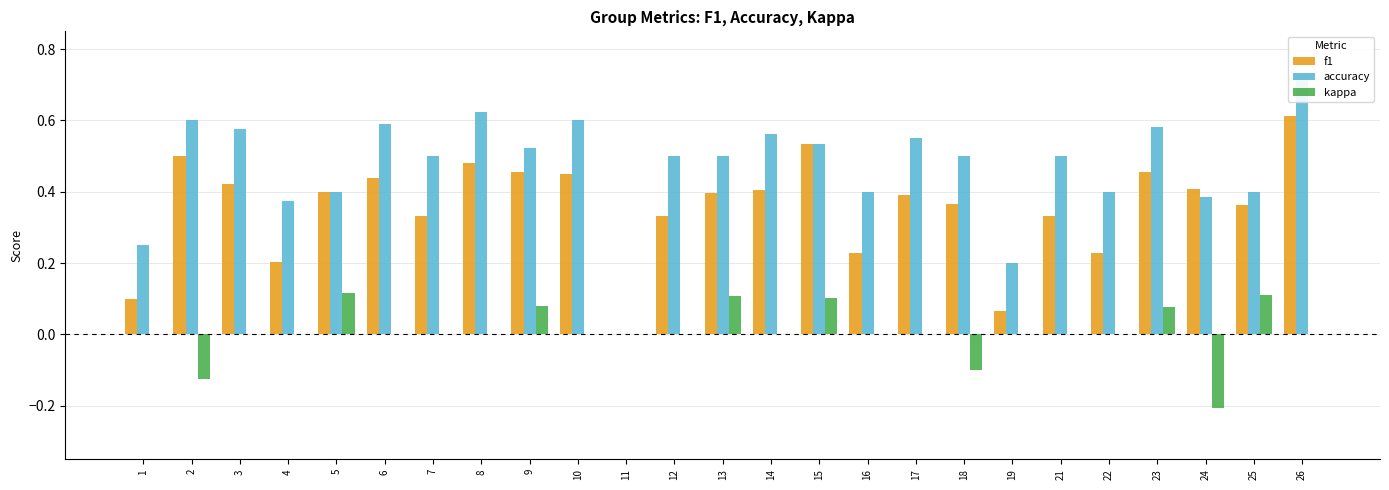

Reading right to left, extract all data points from this chart.

f1: 26=0.6	25=0.4	24=0.4	23=0.5	22=0.2	21=0.3	19=0.1	18=0.4	17=0.4	16=0.2	15=0.5	14=0.4	13=0.4	12=0.3	11=0.0	10=0.5	9=0.5	8=0.5	7=0.3	6=0.4	5=0.4	4=0.2	3=0.4	2=0.5	1=0.1
accuracy: 26=0.7	25=0.4	24=0.4	23=0.6	22=0.4	21=0.5	19=0.2	18=0.5	17=0.6	16=0.4	15=0.5	14=0.6	13=0.5	12=0.5	11=0.0	10=0.6	9=0.5	8=0.6	7=0.5	6=0.6	5=0.4	4=0.4	3=0.6	2=0.6	1=0.2
kappa: 26=0.0	25=0.1	24=-0.2	23=0.1	22=0.0	21=0.0	19=0.0	18=-0.1	17=0.0	16=0.0	15=0.1	14=0.0	13=0.1	12=0.0	11=0.0	10=0.0	9=0.1	8=0.0	7=0.0	6=0.0	5=0.1	4=0.0	3=0.0	2=-0.1	1=0.0